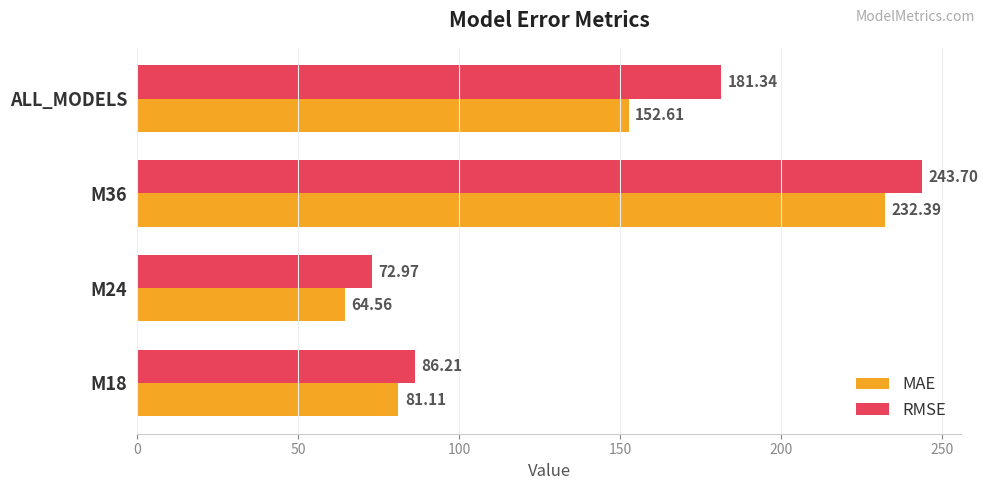

At how many categories does at least one series exceed 95?

2